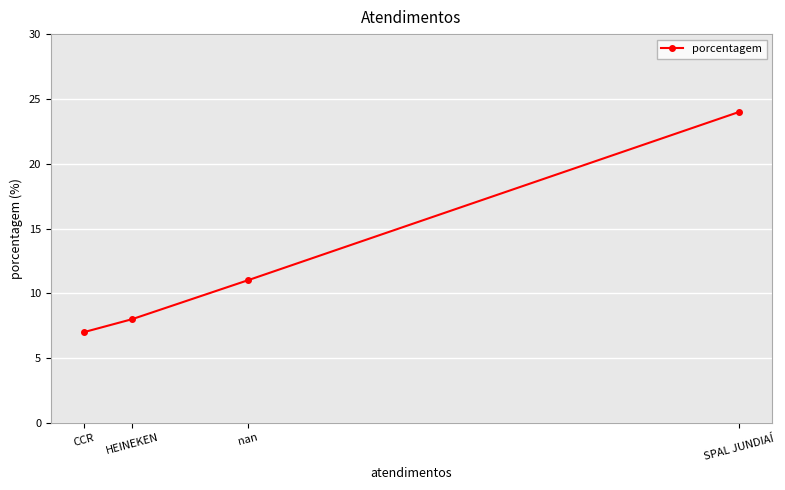

How many data points does each series have?

4